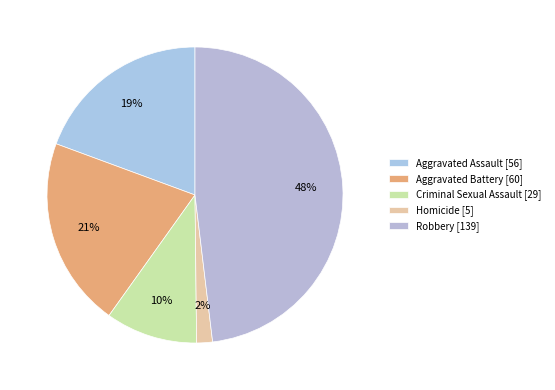

What portion of the pie excludes Aggravated Assault?

80.6%